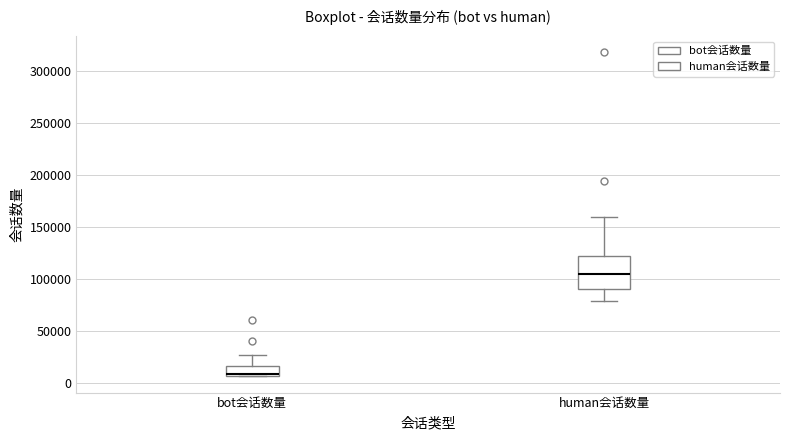

Where is the lower edge of the box for human会话数量 on the y-axis? The values are not printed on the chart, so give them approximately, as read against the axis.

90000